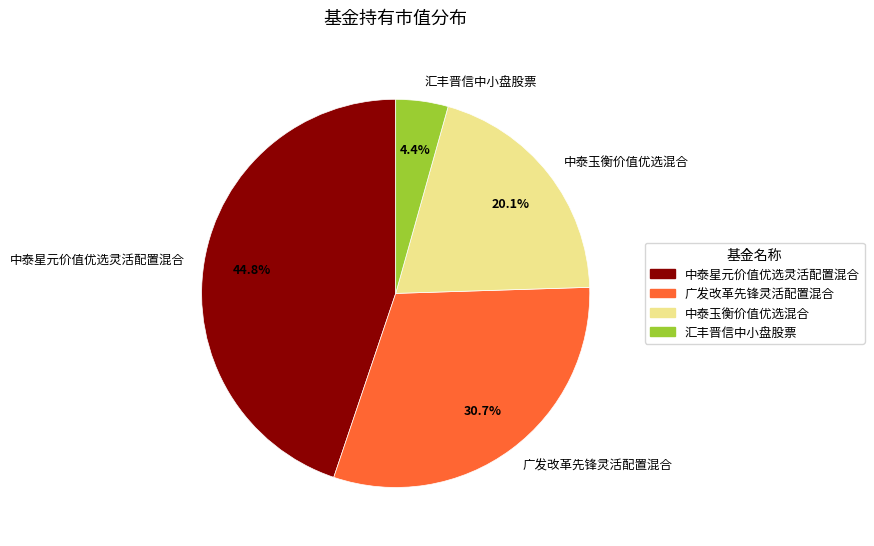

To the nearest percent, what is the combined percentage of 中泰玉衡价值优选混合 and 中泰星元价值优选灵活配置混合?

65%